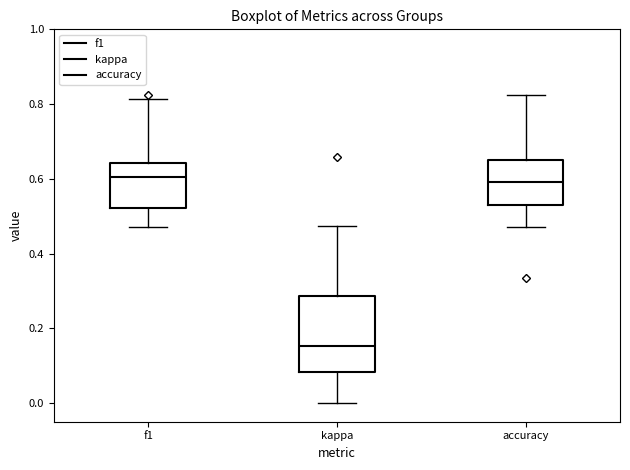

Reading left to right, transcribe this box plot: for each box, give where its median line is, the range the box spans, and where its two whiskers end, as read against the y-axis. The values are not printed on the chart, so give them approximately, as read against the axis.

f1: median 0.60, box 0.52 to 0.64, whiskers 0.48 to 0.82
kappa: median 0.16, box 0.08 to 0.28, whiskers 0.00 to 0.48
accuracy: median 0.60, box 0.54 to 0.66, whiskers 0.48 to 0.82